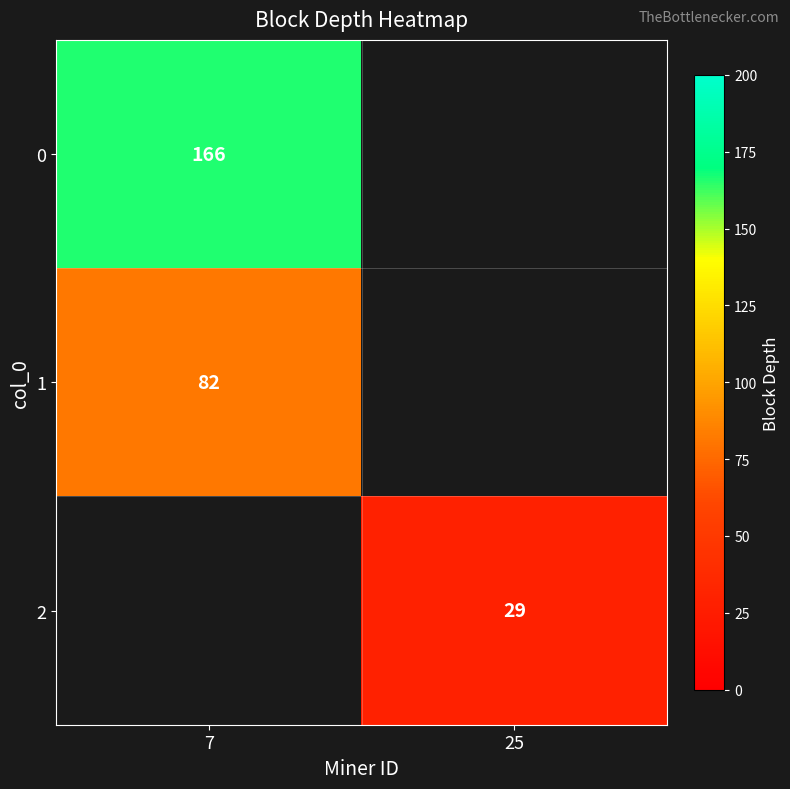

Is it true that 1 equals 136 at 7?

False